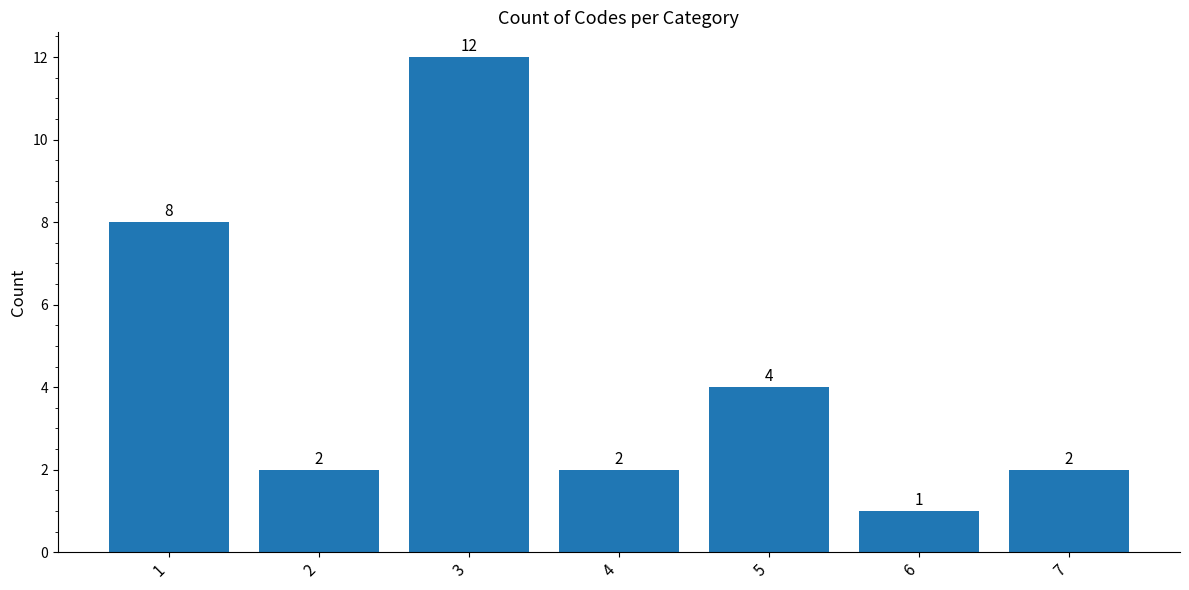

What is the difference between the maximum and second lowest values?

10